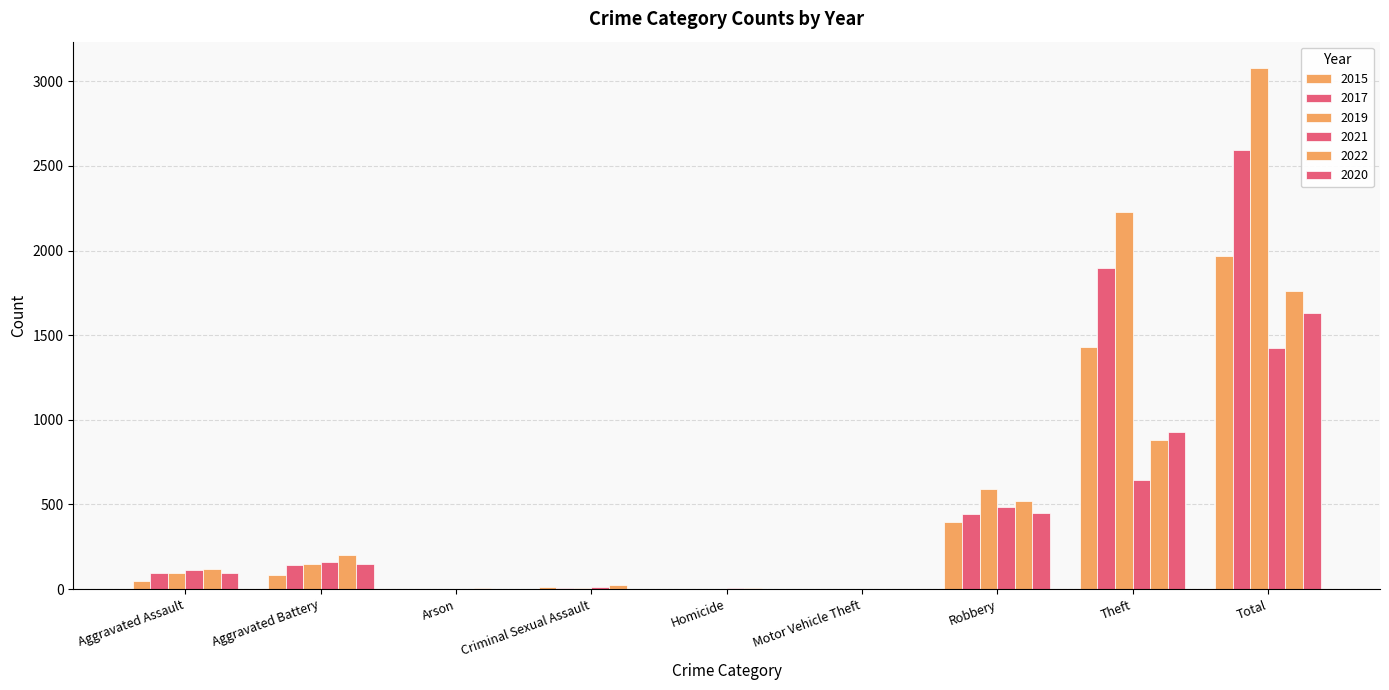

At which category is the sum across all series the highest?

Total